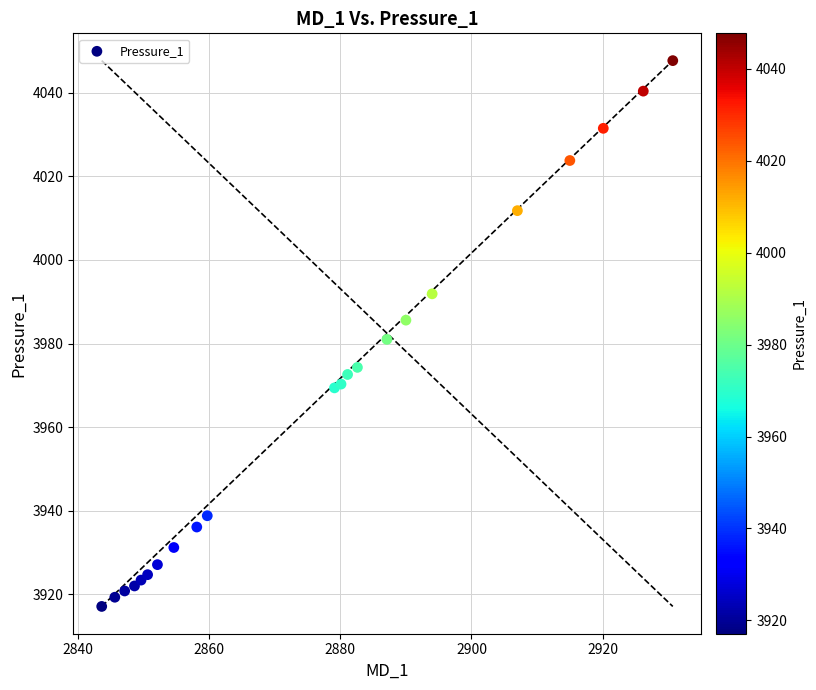

What is the range of X values (max minus min)?

87.1